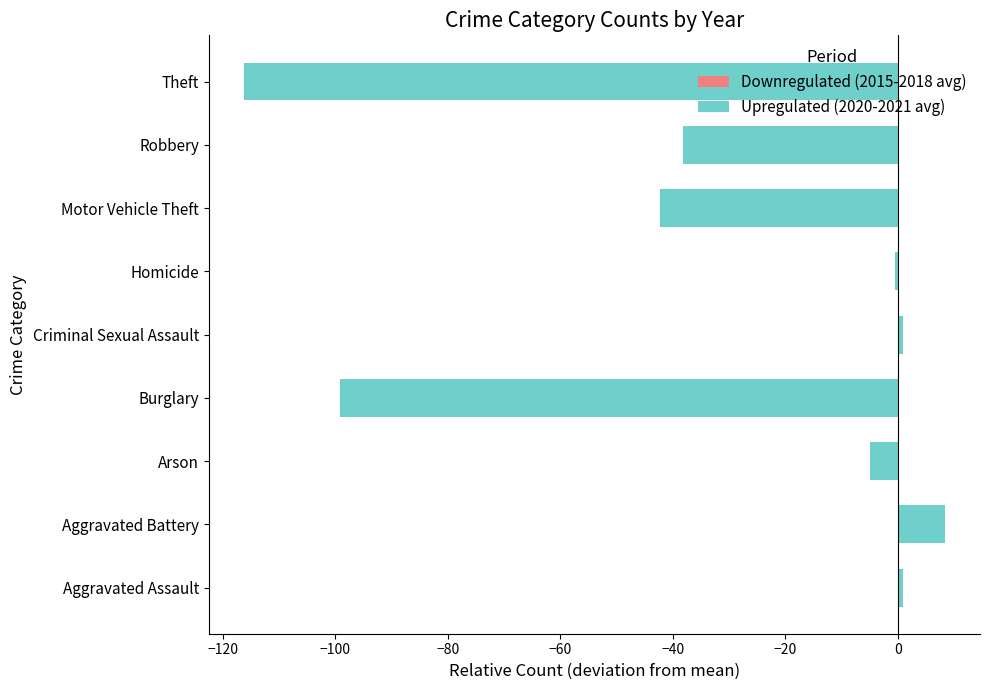

At Motor Vehicle Theft, list the series in order from largest to smallest.

Downregulated (2015-2018 avg), Upregulated (2020-2021 avg)